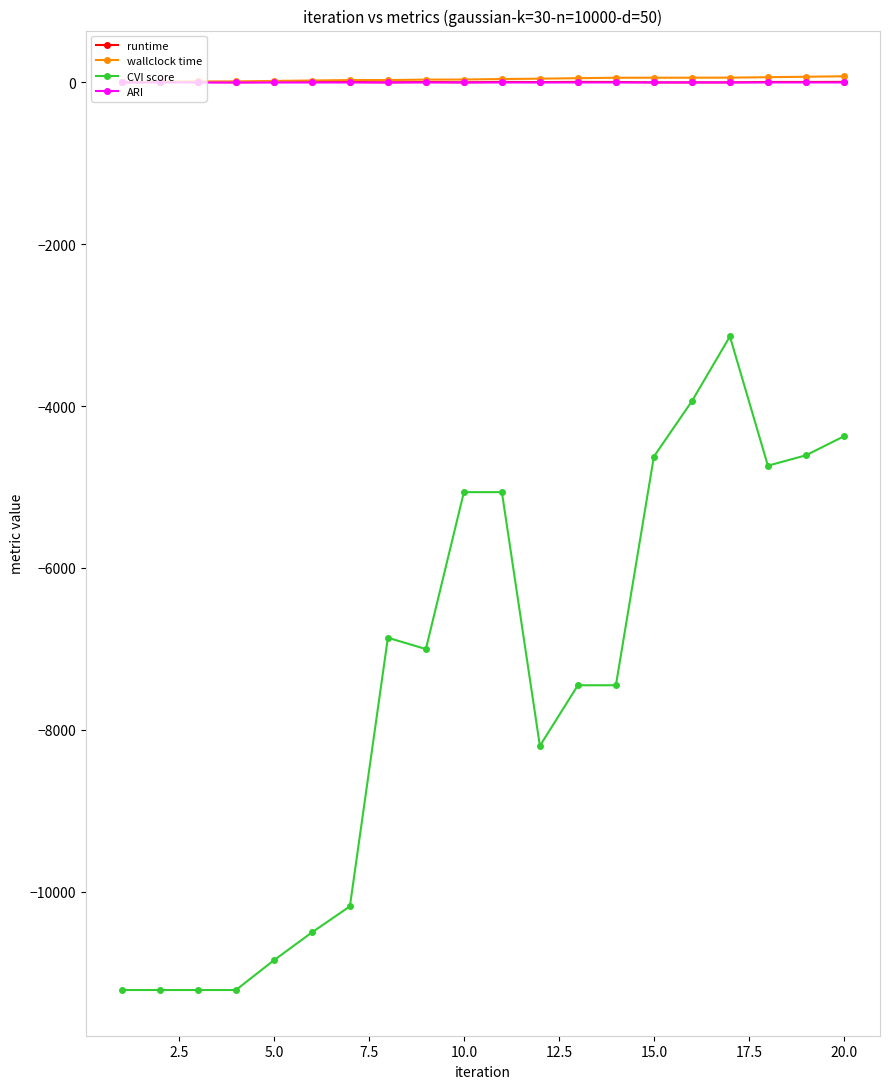

Which series has the widest spread of values?

CVI score